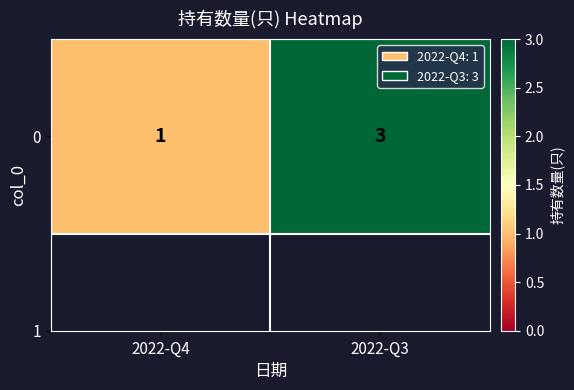

Rank the categories by value from highest to lowest.

2022-Q3, 2022-Q4